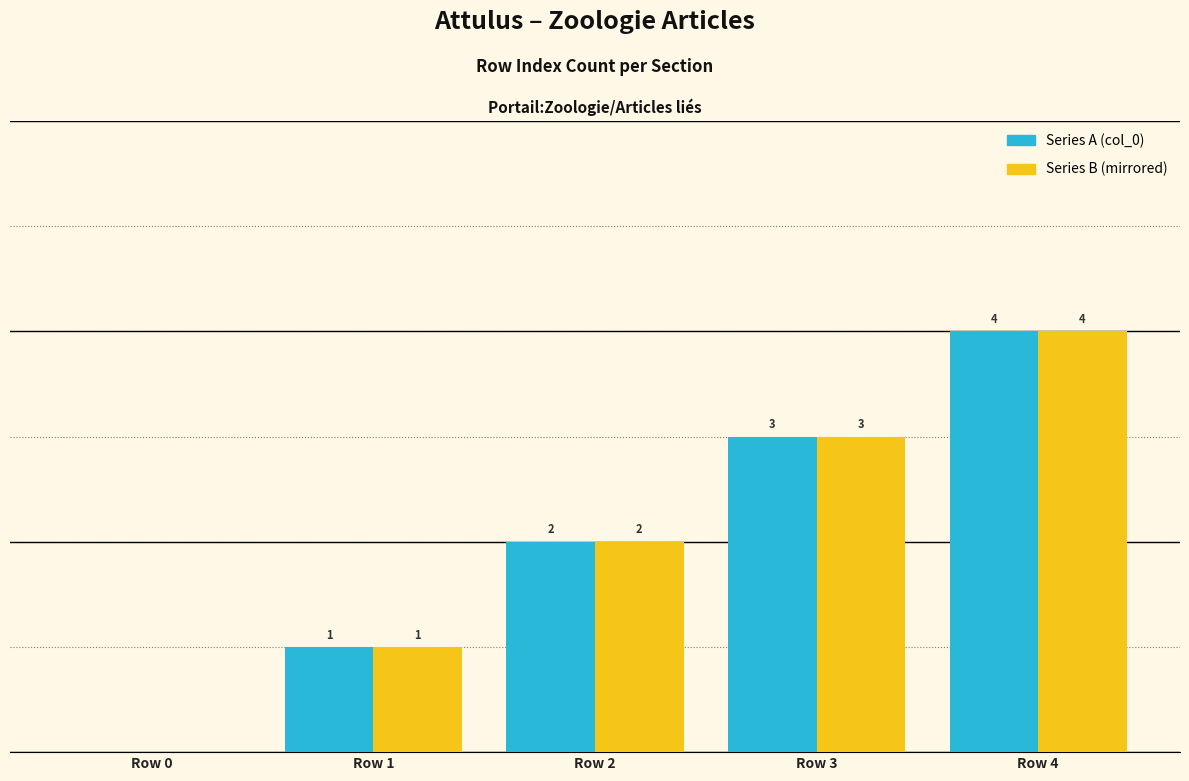

Are the bars horizontal?

No